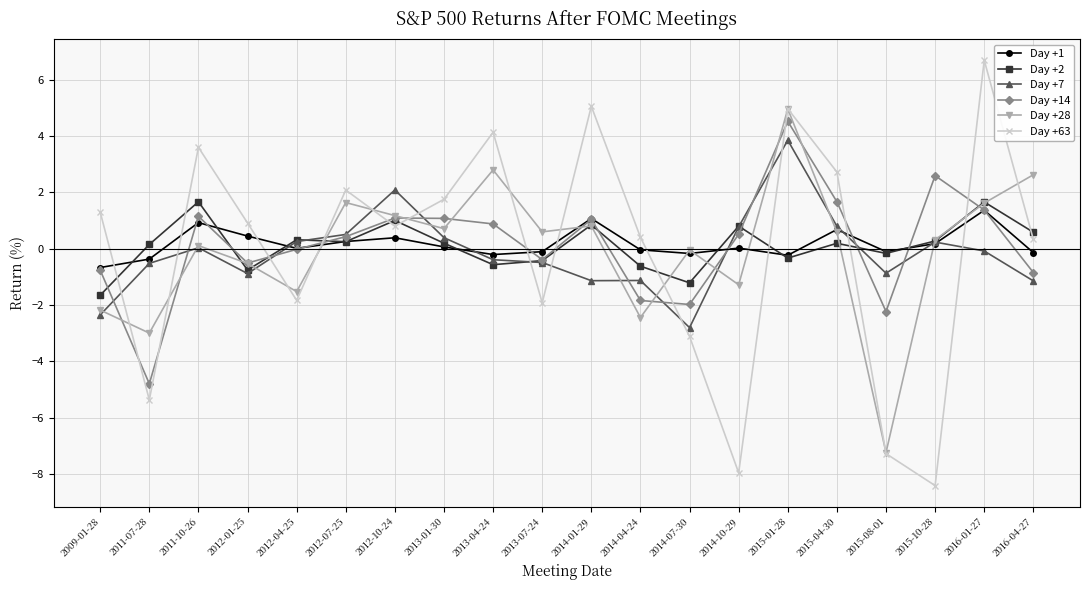

Read the Day +63 value at 2012-04-25.

-1.8